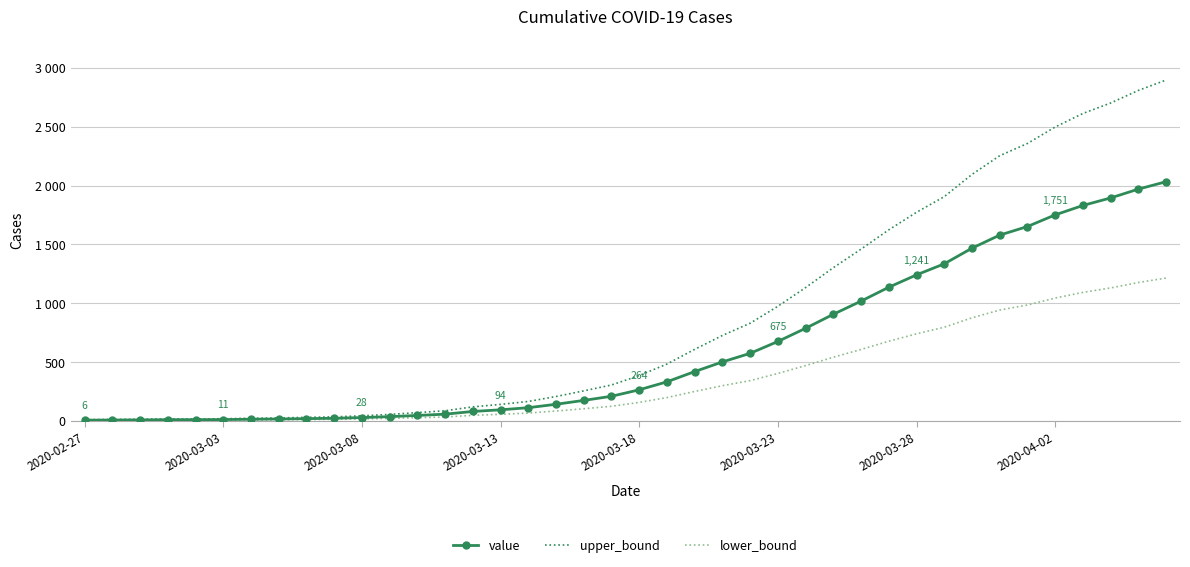

What are all the series names shown in the legend?

value, upper_bound, lower_bound